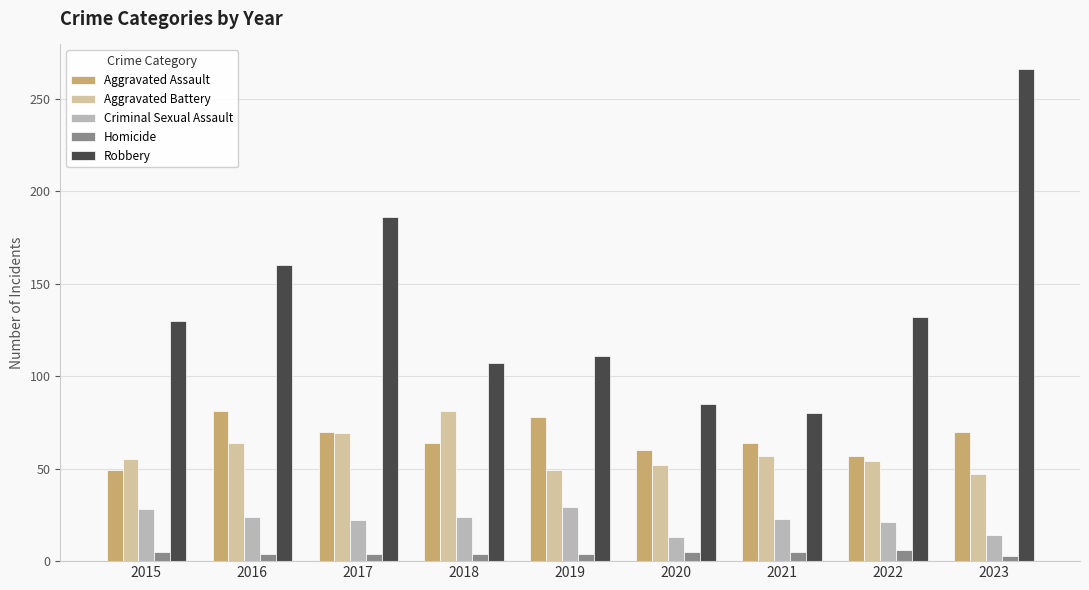

What is the difference between the maximum and minimum values in the Aggravated Assault series?

32